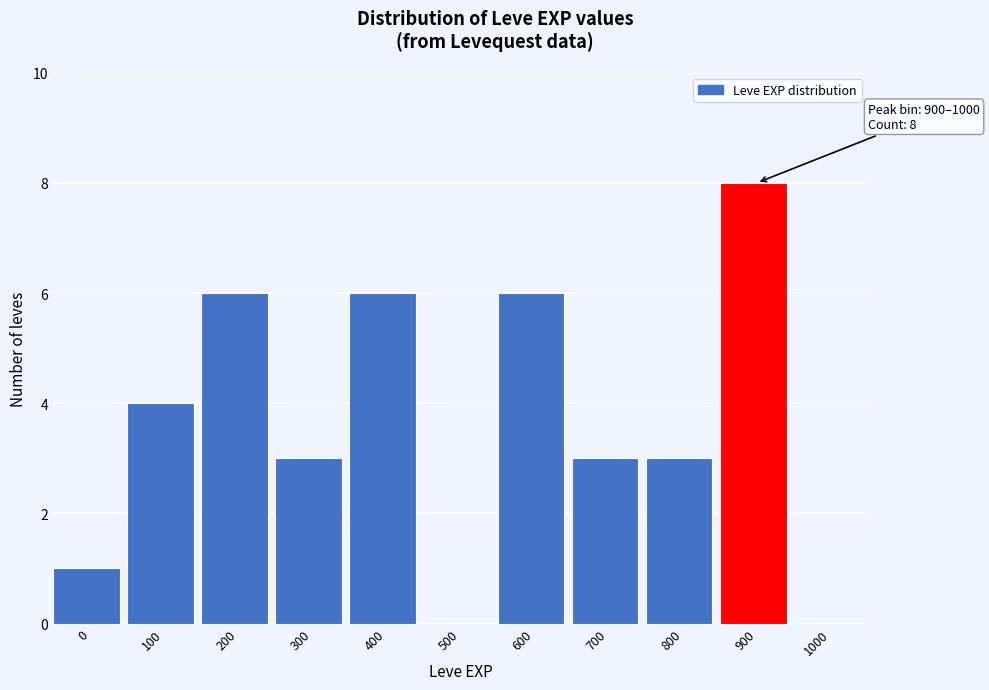

Reading left to right, list all the values displayed in this chart.

0=1	100=4	200=6	300=3	400=6	500=0	600=6	700=3	800=3	900=8	1000=0